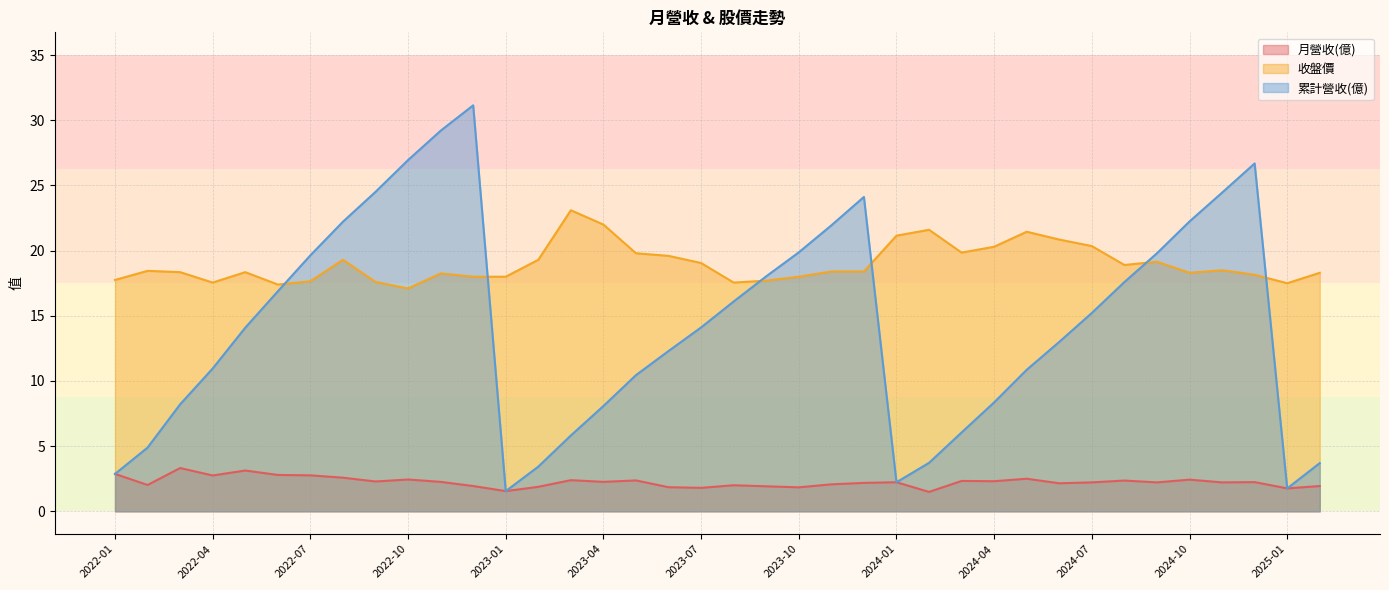

Does the chart have visible grid lines?

Yes